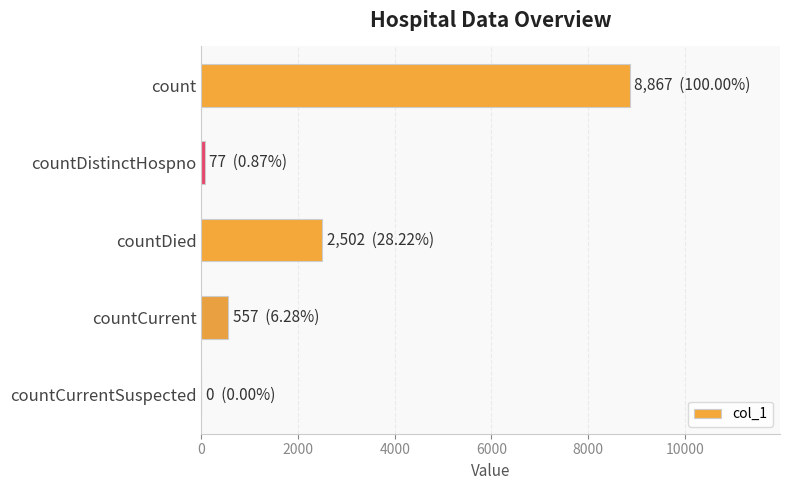

The chart shows a value of 3534 at countDied. True or false?

False